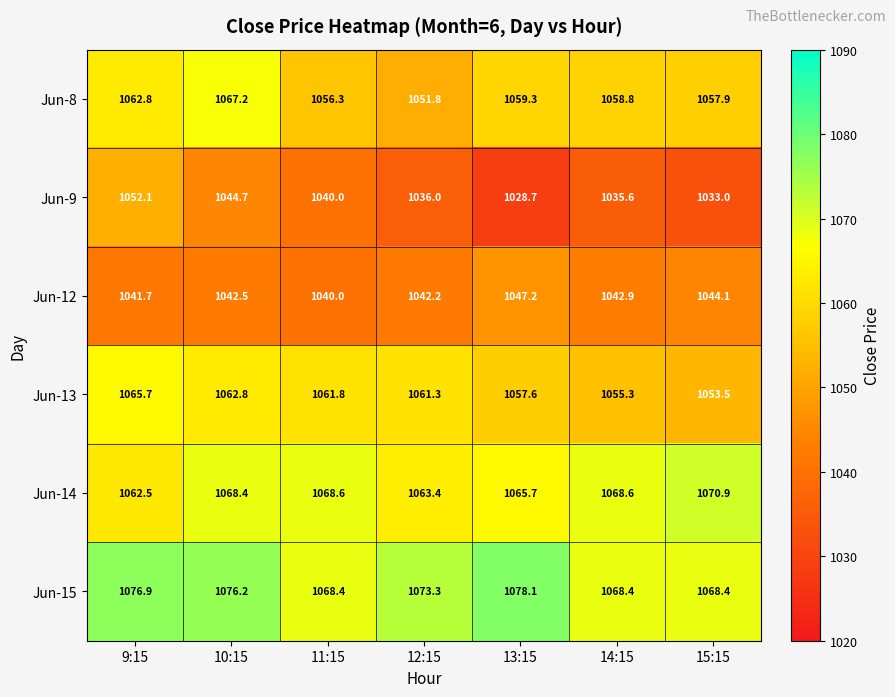

Rank the series at 14:15 from highest to lowest value.

Jun-14, Jun-15, Jun-8, Jun-13, Jun-12, Jun-9